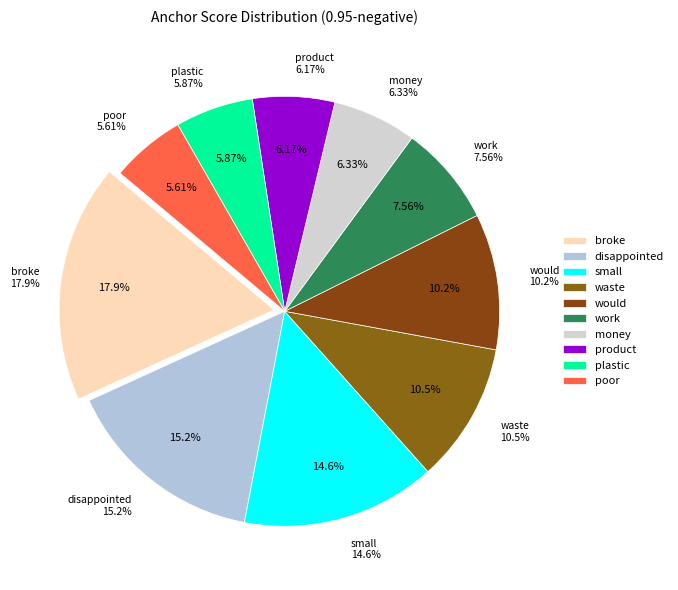

Rank the categories by value from lowest to highest.

poor, plastic, product, money, work, would, waste, small, disappointed, broke